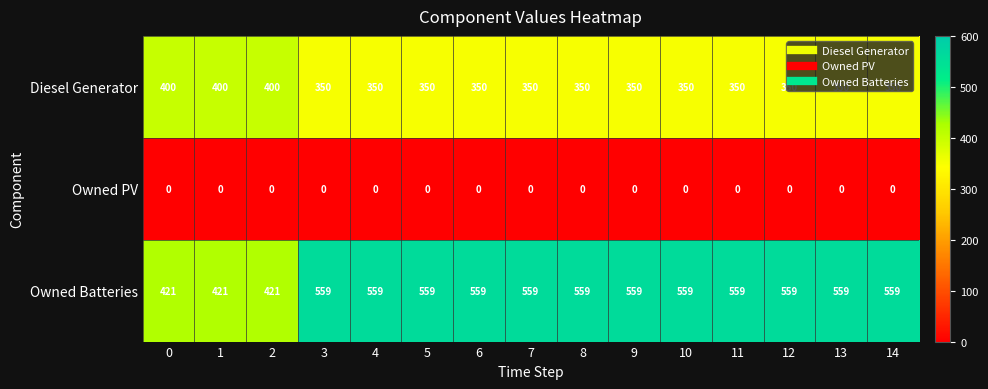

At 6, list the series in order from smallest to largest.

Owned PV, Diesel Generator, Owned Batteries